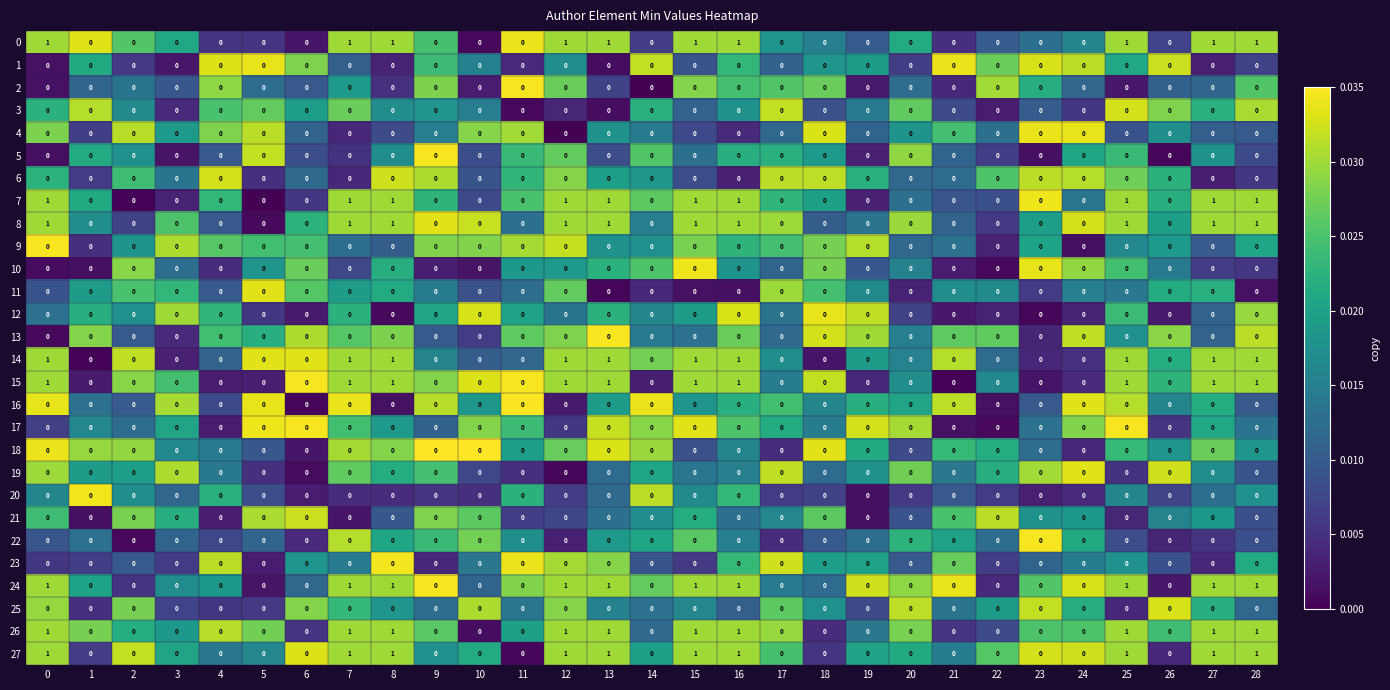

The 10 series shows 0 at 7. True or false?

True